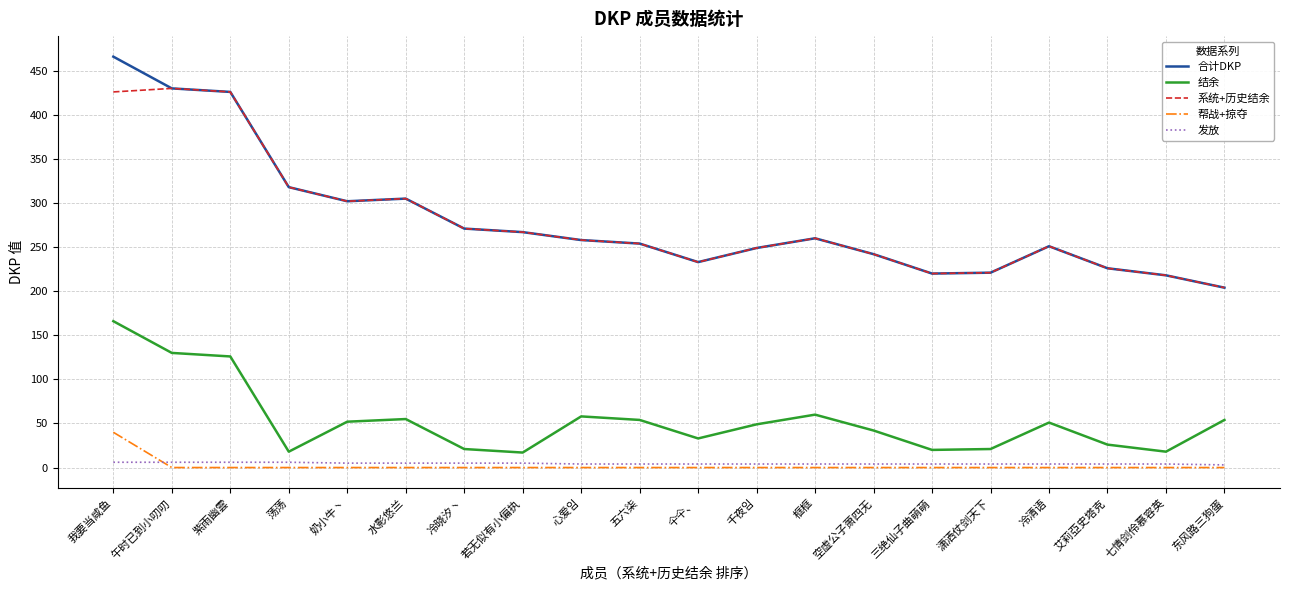

Is it true that 系统+历史结余 equals 260 at 框框?

True